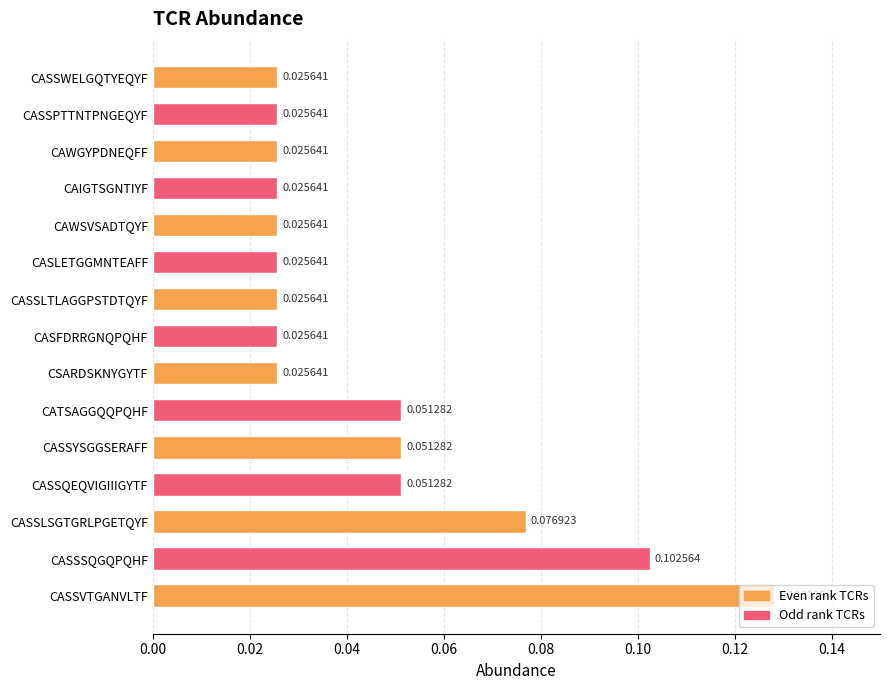

What is the sum of all values?

0.7